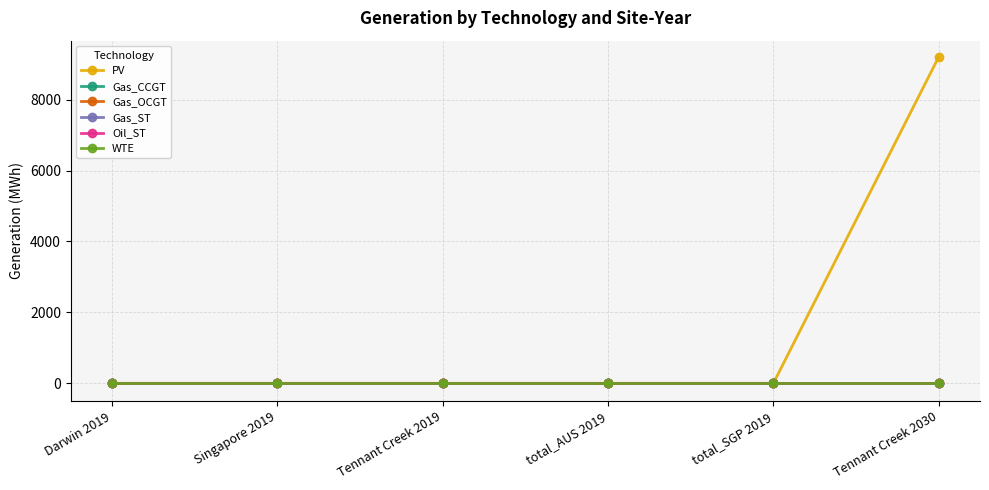

Is this an area chart (filled region under the line)?

No